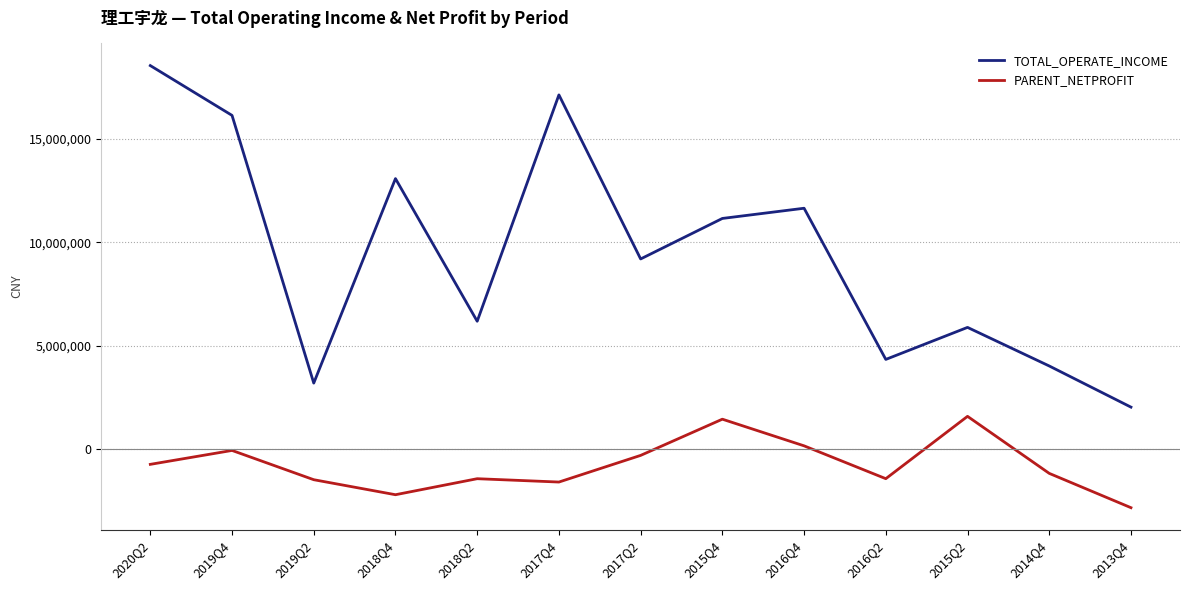

At which category does the chart reach its minimum across all series?

2013Q4